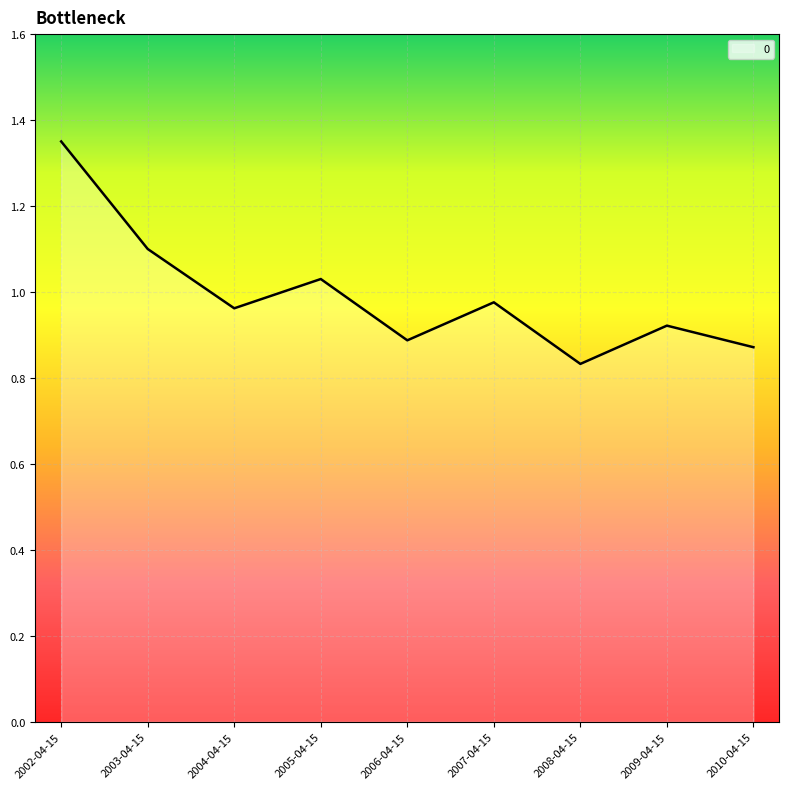

True or false: the data shows 0.6 at 2009-04-15.

False